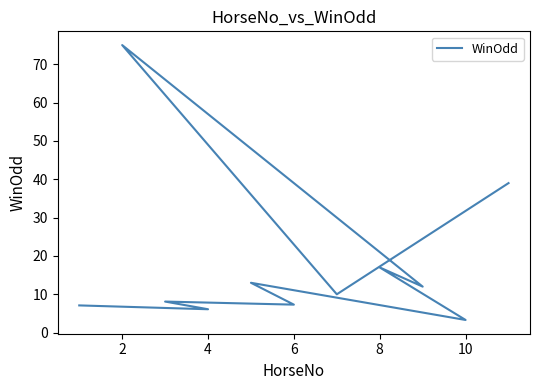

What is the average value?

18.0